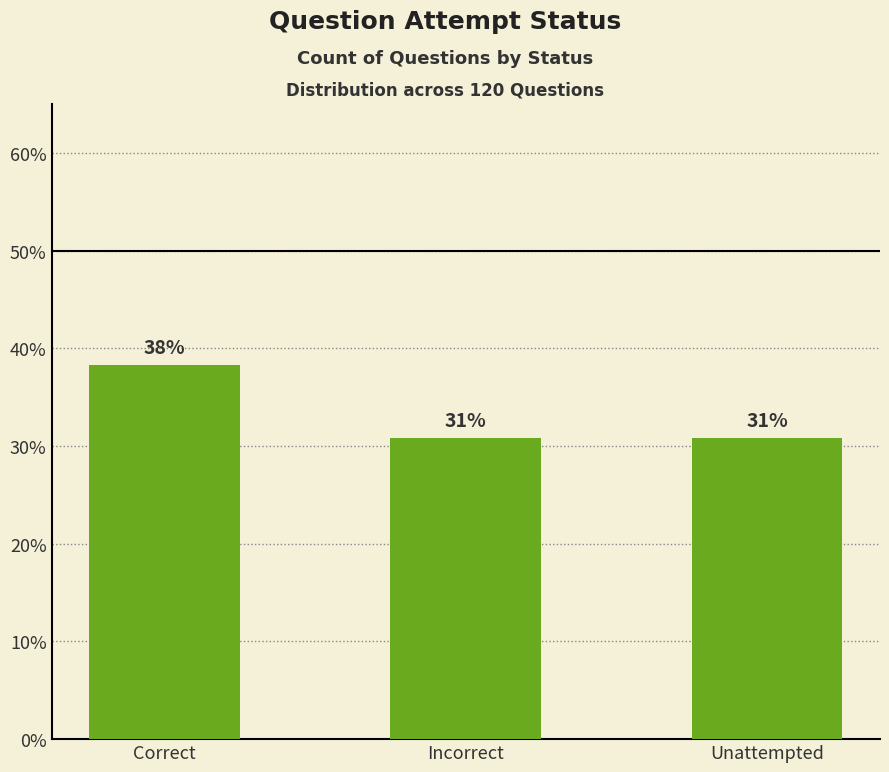

Read the value at Correct.

38.3